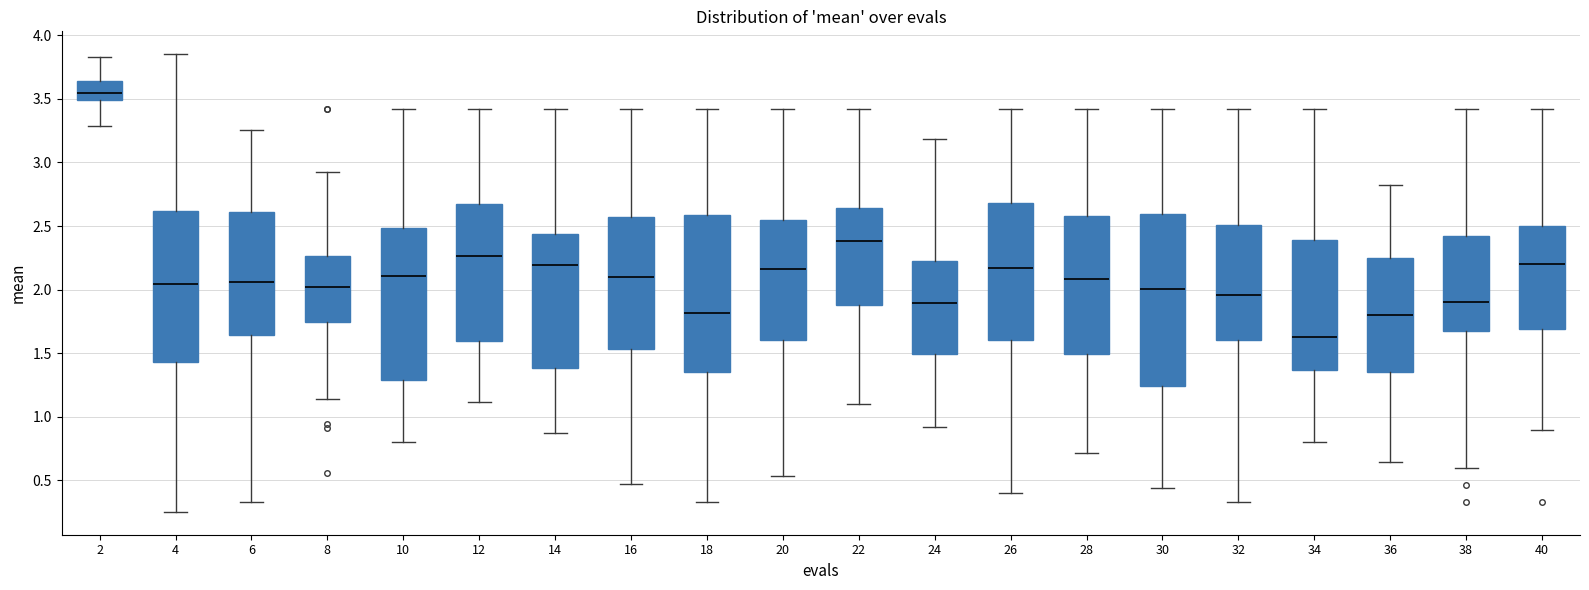

Reading left to right, transcribe this box plot: for each box, give where its median line is, the range the box spans, and where its two whiskers end, as read against the y-axis. The values are not printed on the chart, so give them approximately, as read against the axis.

2: median 3.55, box 3.50 to 3.65, whiskers 3.30 to 3.85
4: median 2.05, box 1.45 to 2.60, whiskers 0.25 to 3.85
6: median 2.05, box 1.65 to 2.60, whiskers 0.35 to 3.25
8: median 2.00, box 1.75 to 2.25, whiskers 1.15 to 2.95
10: median 2.10, box 1.30 to 2.50, whiskers 0.80 to 3.40
12: median 2.25, box 1.60 to 2.65, whiskers 1.10 to 3.40
14: median 2.20, box 1.40 to 2.45, whiskers 0.85 to 3.40
16: median 2.10, box 1.55 to 2.55, whiskers 0.50 to 3.40
18: median 1.80, box 1.35 to 2.60, whiskers 0.35 to 3.40
20: median 2.15, box 1.60 to 2.55, whiskers 0.55 to 3.40
22: median 2.40, box 1.90 to 2.65, whiskers 1.10 to 3.40
24: median 1.90, box 1.50 to 2.25, whiskers 0.90 to 3.20
26: median 2.15, box 1.60 to 2.70, whiskers 0.40 to 3.40
28: median 2.10, box 1.50 to 2.60, whiskers 0.70 to 3.40
30: median 2.00, box 1.25 to 2.60, whiskers 0.45 to 3.40
32: median 1.95, box 1.60 to 2.50, whiskers 0.35 to 3.40
34: median 1.60, box 1.35 to 2.40, whiskers 0.80 to 3.40
36: median 1.80, box 1.35 to 2.25, whiskers 0.65 to 2.80
38: median 1.90, box 1.70 to 2.45, whiskers 0.60 to 3.40
40: median 2.20, box 1.70 to 2.50, whiskers 0.90 to 3.40